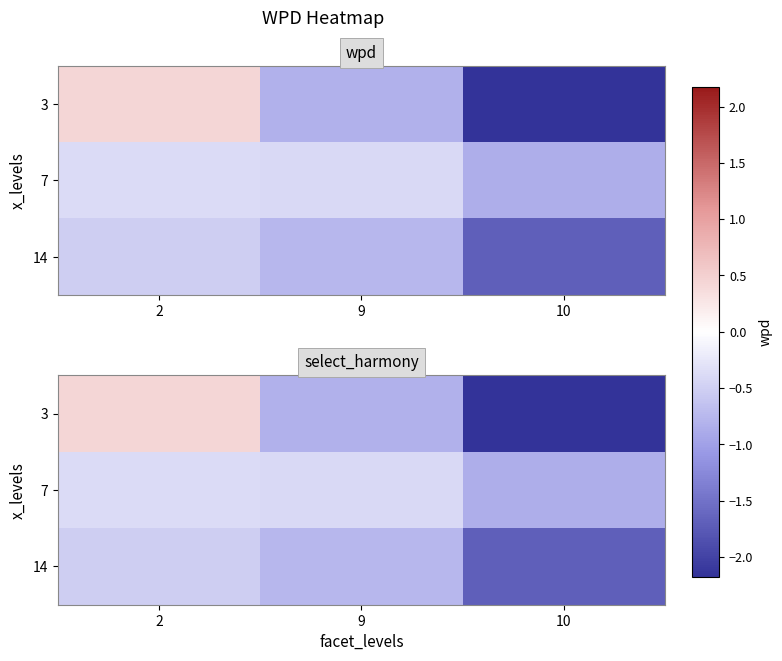

What is the difference between the highest and lowest values at 2?

0.9